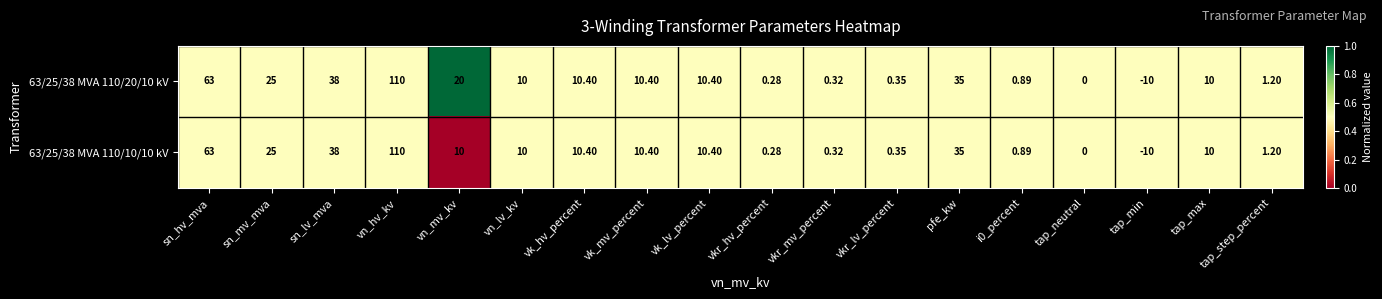

Which category has the highest value across all series?

vn_hv_kv